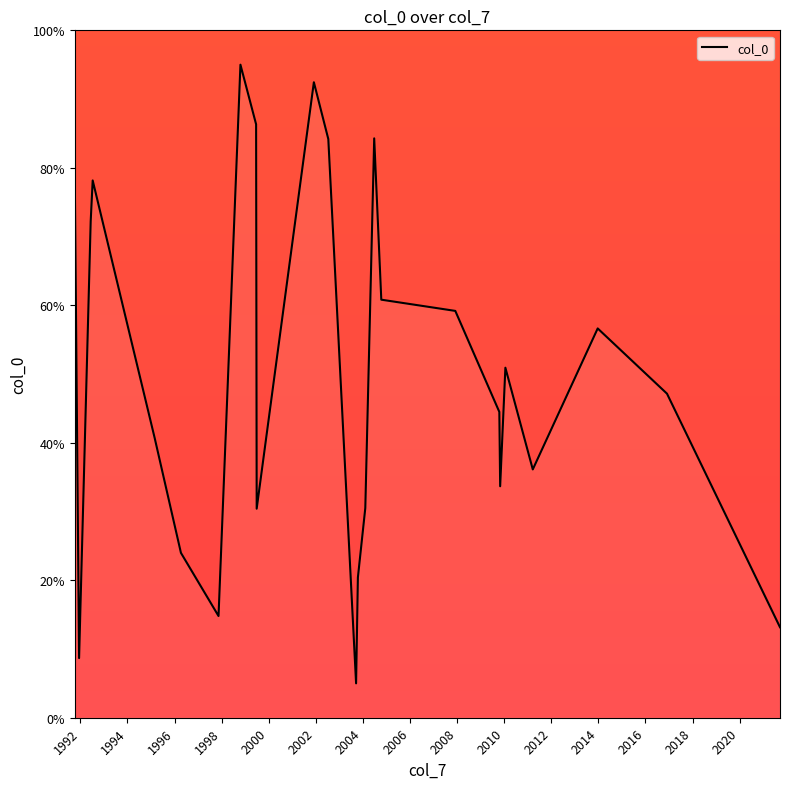

What is the maximum value shown in the chart?

95.0